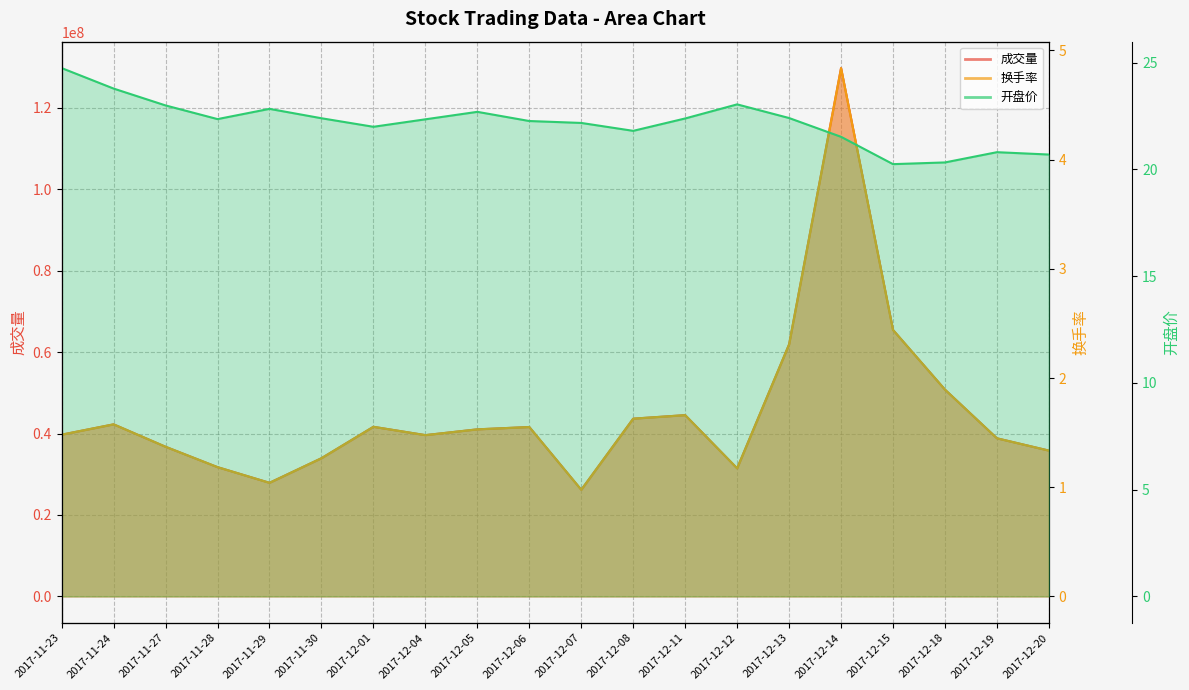

True or false: 换手率 and 成交量 intersect in this chart.

False